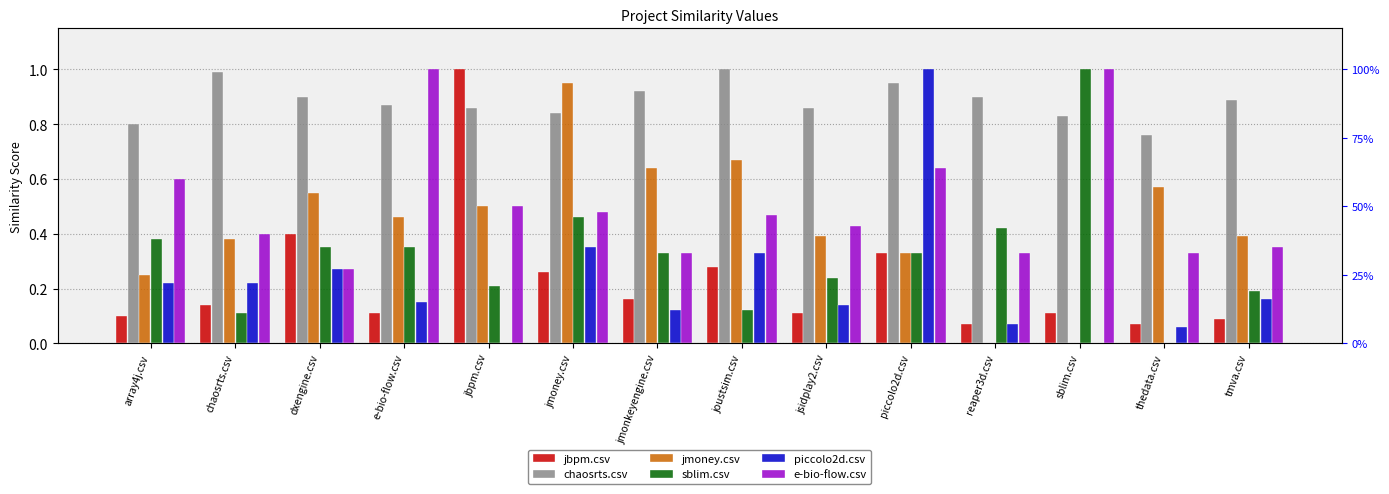

Reading right to left, list all the values displayed in this chart.

jbpm.csv: 0.1	0.1	0.1	0.1	0.3	0.1	0.3	0.2	0.3	1.0	0.1	0.4	0.1	0.1
chaosrts.csv: 0.9	0.8	0.8	0.9	0.9	0.9	1.0	0.9	0.8	0.9	0.9	0.9	1.0	0.8
jmoney.csv: 0.4	0.6	0.0	0.0	0.3	0.4	0.7	0.6	0.9	0.5	0.5	0.6	0.4	0.2
sblim.csv: 0.2	0.0	1.0	0.4	0.3	0.2	0.1	0.3	0.5	0.2	0.3	0.3	0.1	0.4
piccolo2d.csv: 0.2	0.1	0.0	0.1	1.0	0.1	0.3	0.1	0.3	0.0	0.1	0.3	0.2	0.2
e-bio-flow.csv: 0.3	0.3	1.0	0.3	0.6	0.4	0.5	0.3	0.5	0.5	1.0	0.3	0.4	0.6